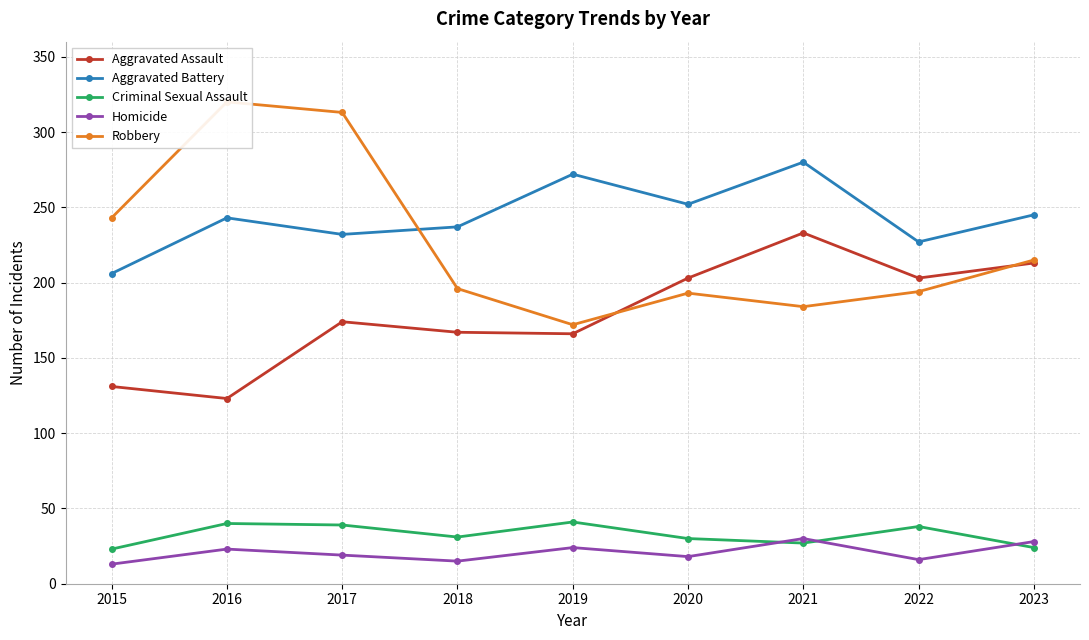

What are all the series names shown in the legend?

Aggravated Assault, Aggravated Battery, Criminal Sexual Assault, Homicide, Robbery